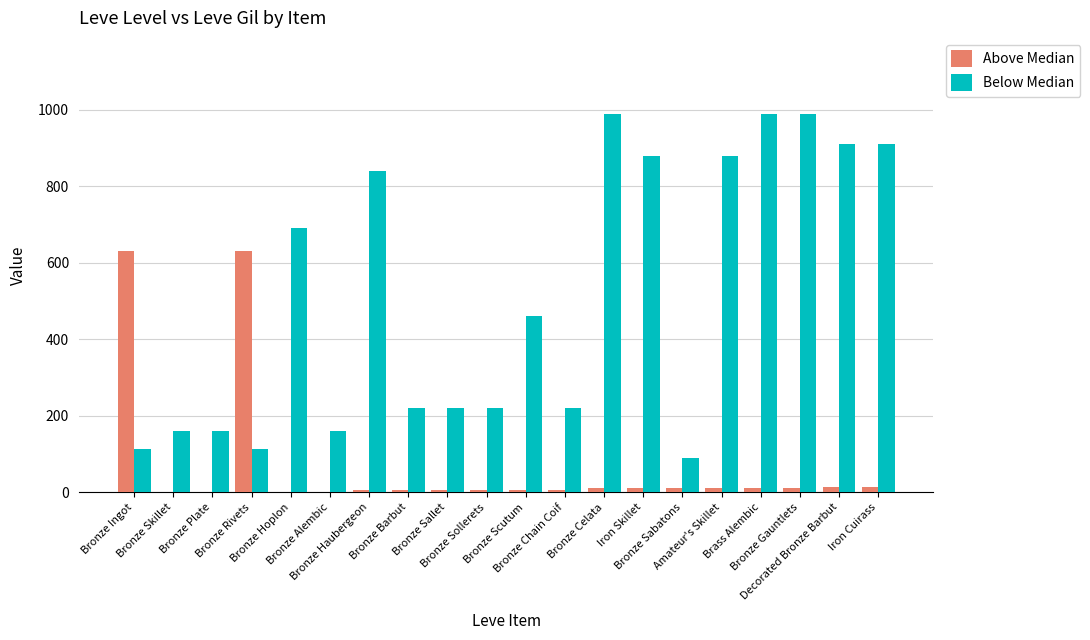

Which series has the largest total across all categories?

Below Median